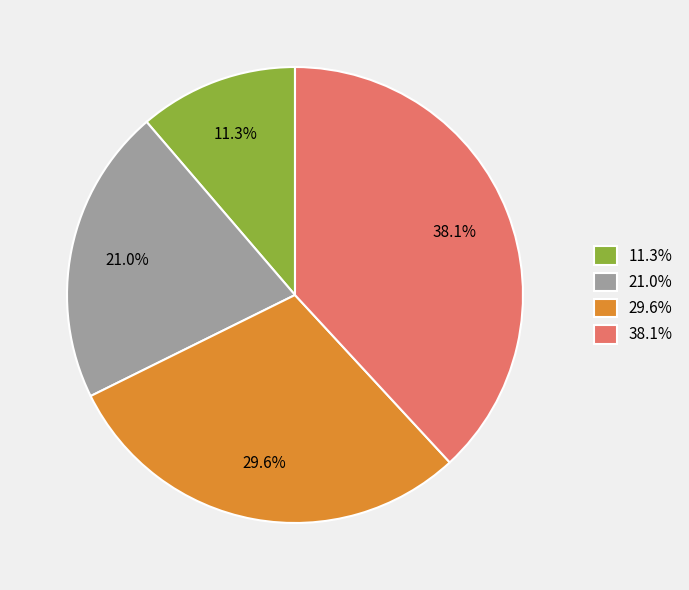

Is there any slice that represents more than half of the pie?

No